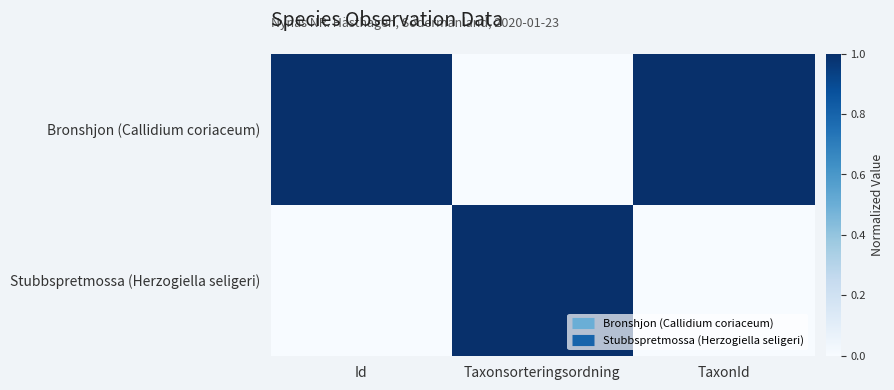

Between Id and Taxonsorteringsordning, which series saw the biggest shift?

Bronshjon (Callidium coriaceum)